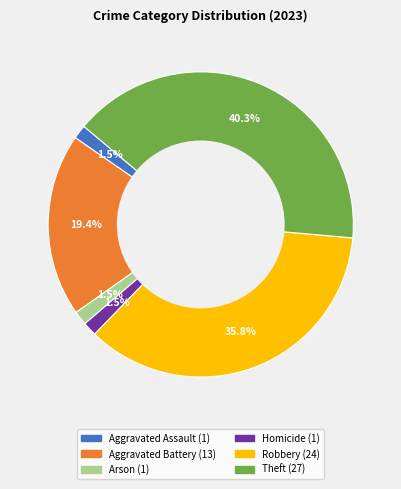

Is there a majority slice in this chart?

No